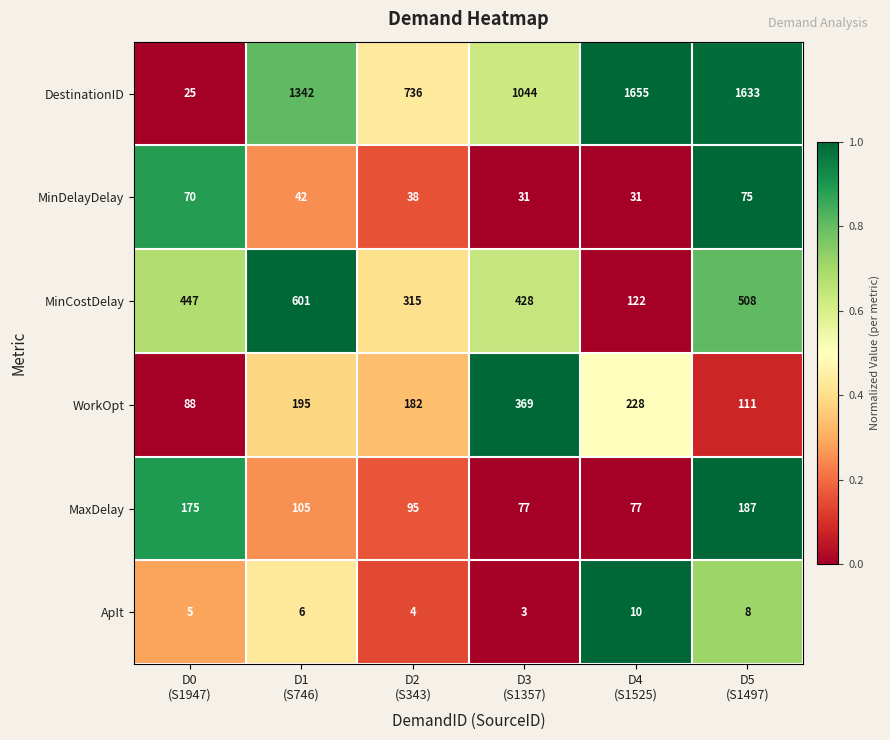

What is the highest value of the DestinationID series?

1655